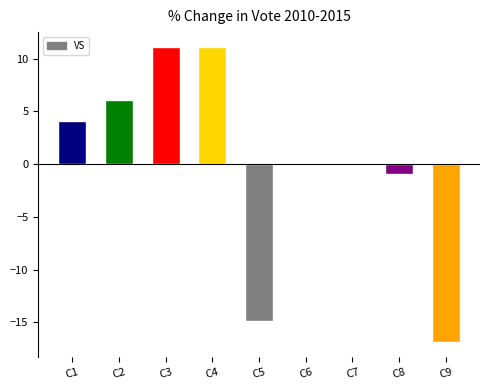

What value does the data have at C5?

-14.9